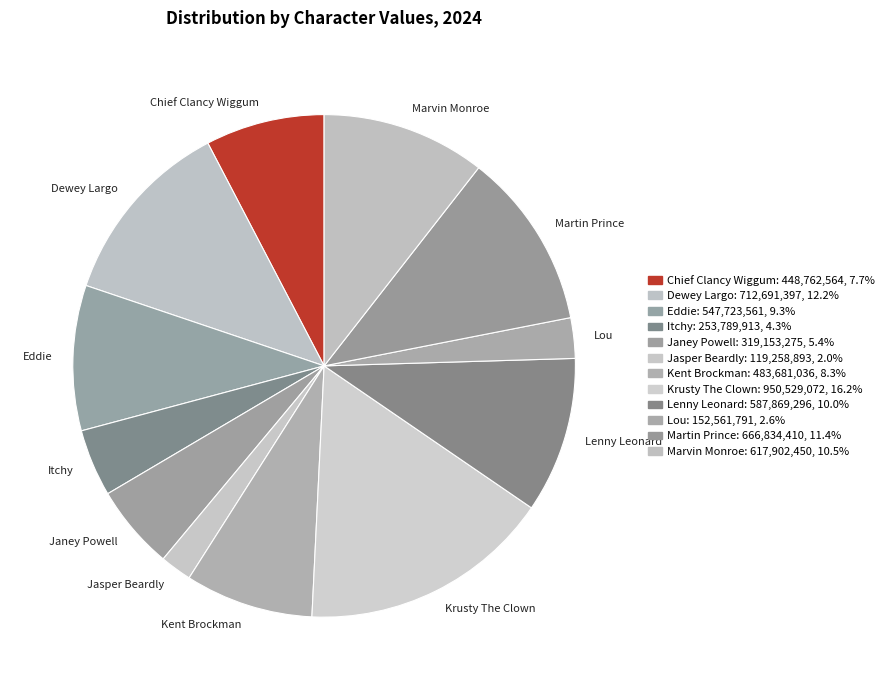

Is Lou the majority of the pie?

No